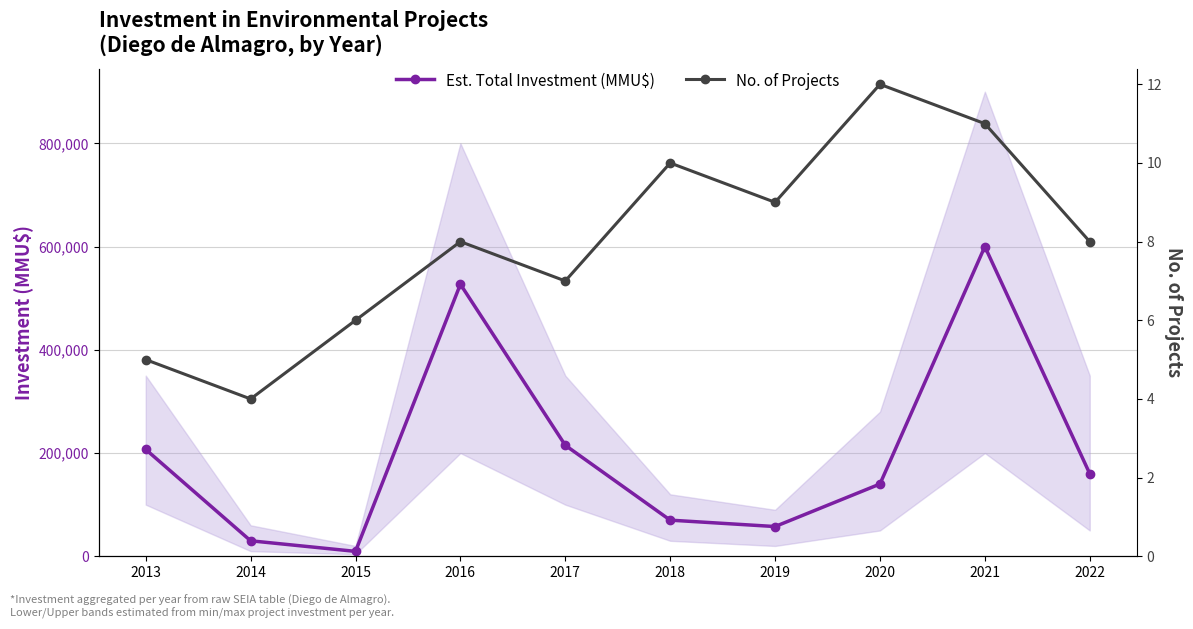

Rank the series by their average value, from lowest to highest.

No. of Projects, Est. Total Investment (MMU$)